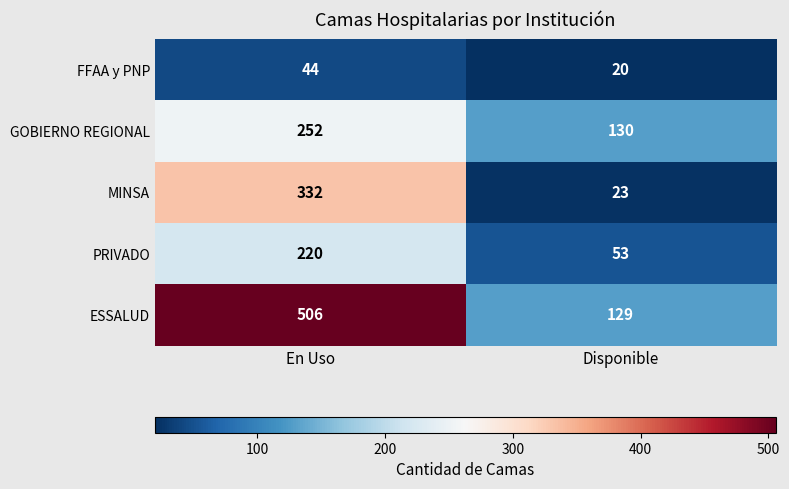

Count the number of data series in this chart.

5